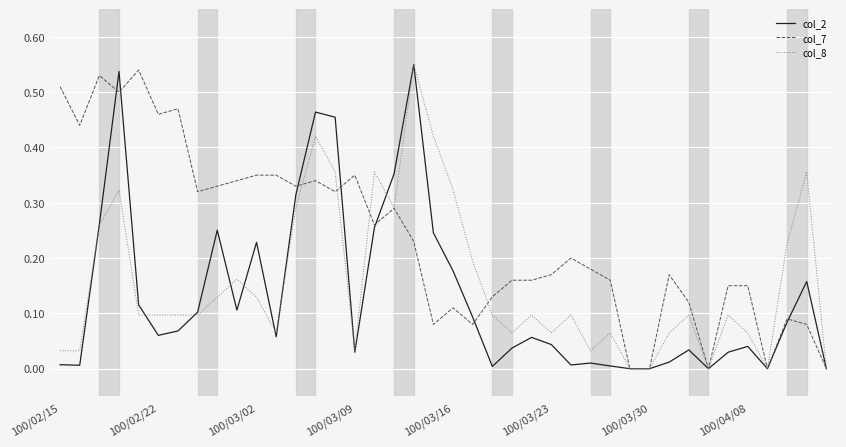

Which series has the largest total across all categories?

col_7